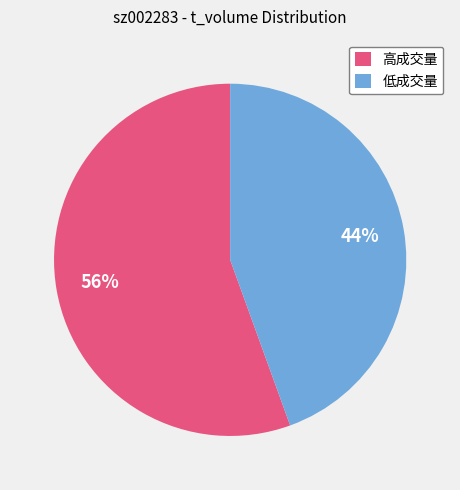

Which has a higher value, 低成交量 or 高成交量?

高成交量